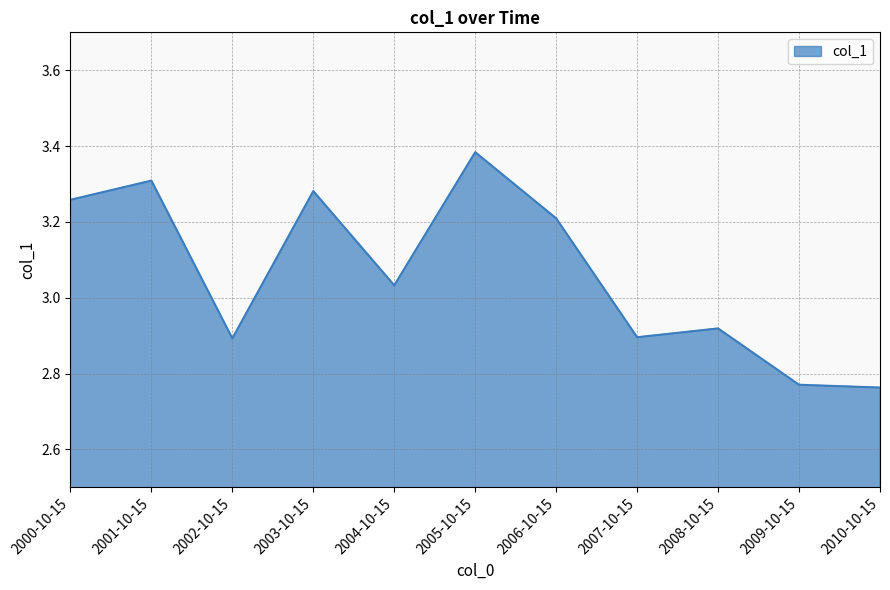

The value at 2000-10-15 is 1.6. True or false?

False